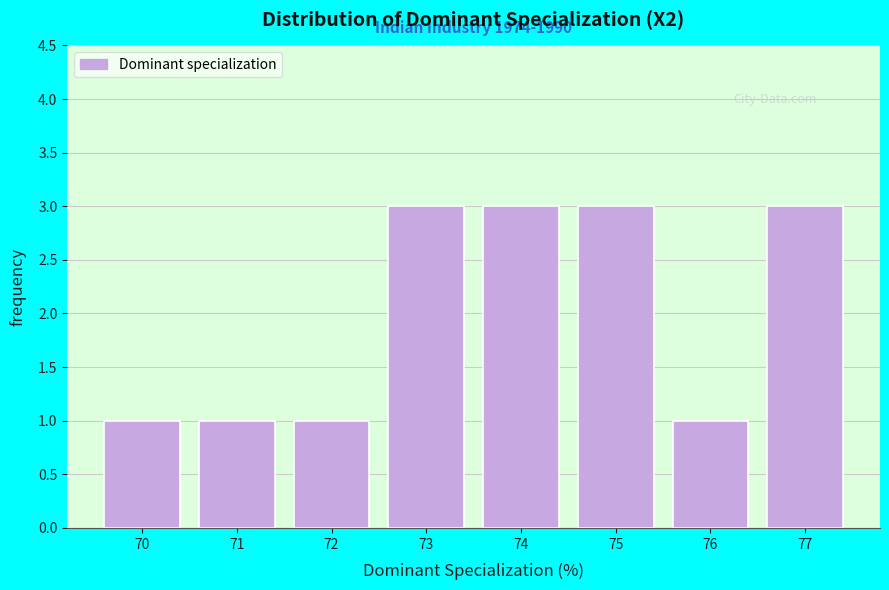

Reading right to left, list all the values displayed in this chart.

3	1	3	3	3	1	1	1